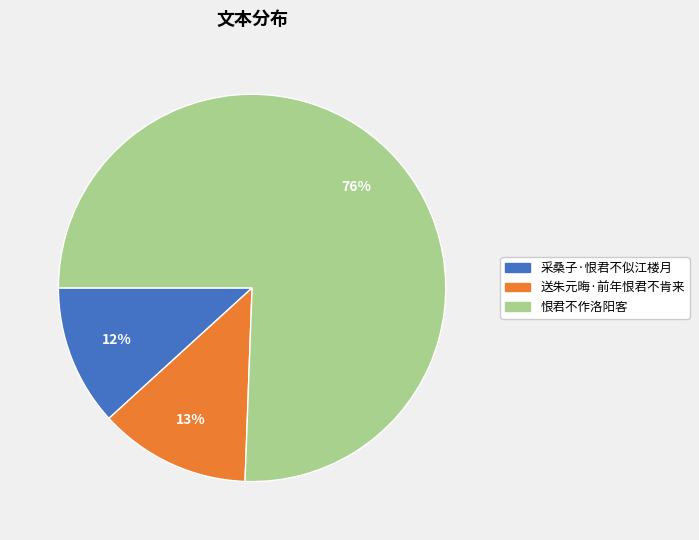

What percentage is the 采桑子·恨君不似江楼月 slice, to the nearest percent?

12%